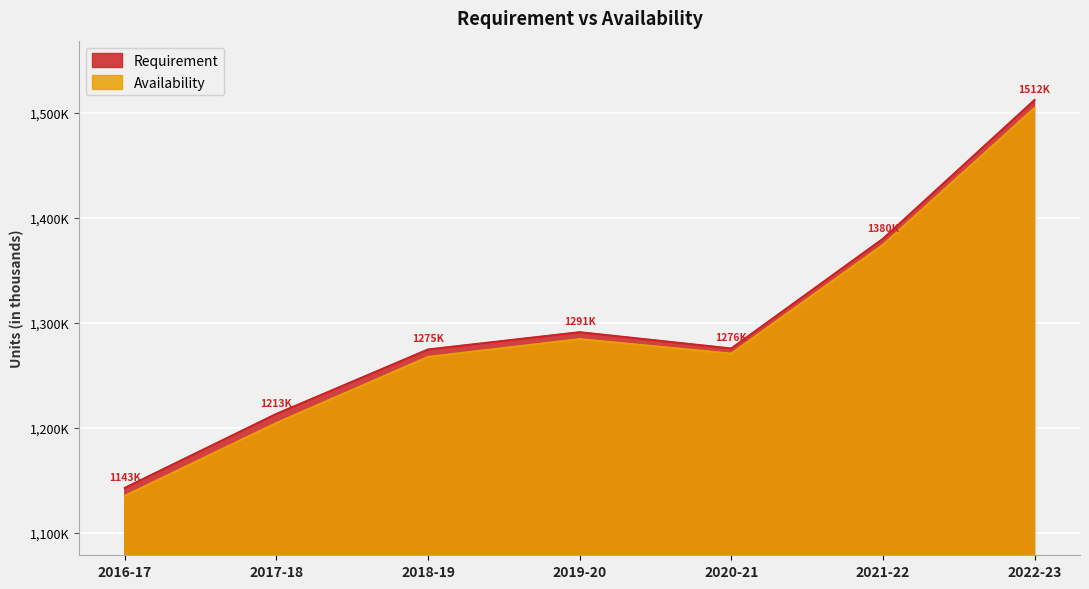

Rank the categories by Availability value from highest to lowest.

2022-23, 2021-22, 2019-20, 2020-21, 2018-19, 2017-18, 2016-17